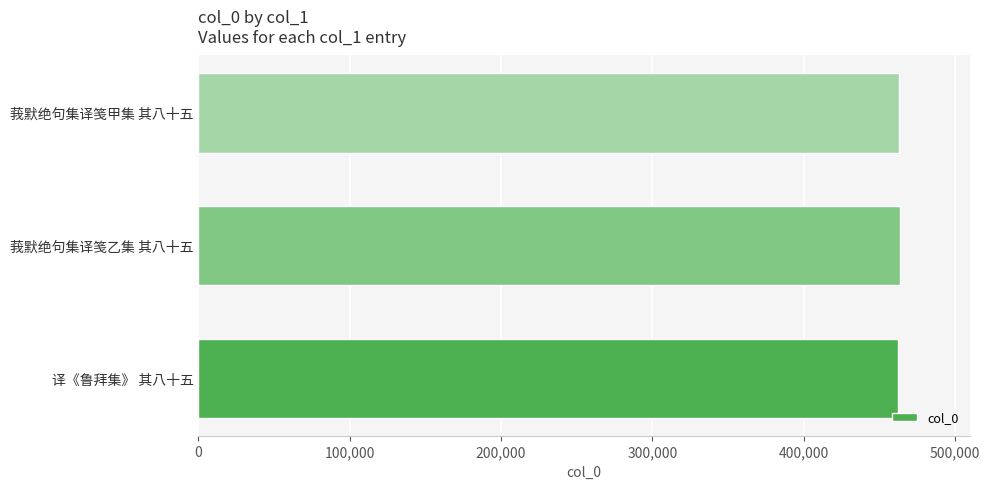

The value at 莪默绝句集译笺甲集 其八十五 is 793638. True or false?

False